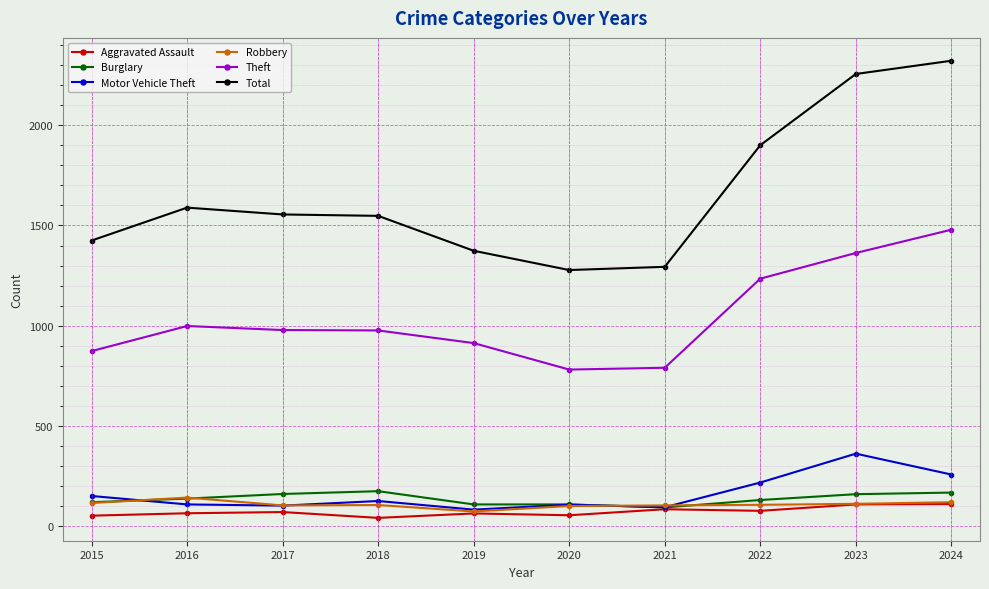

Is the value of Total at 2015 greater than the value of Burglary at 2016?

Yes